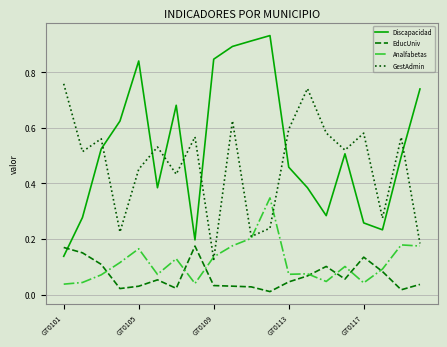

True or false: GestAdmin and EducUniv intersect in this chart.

False